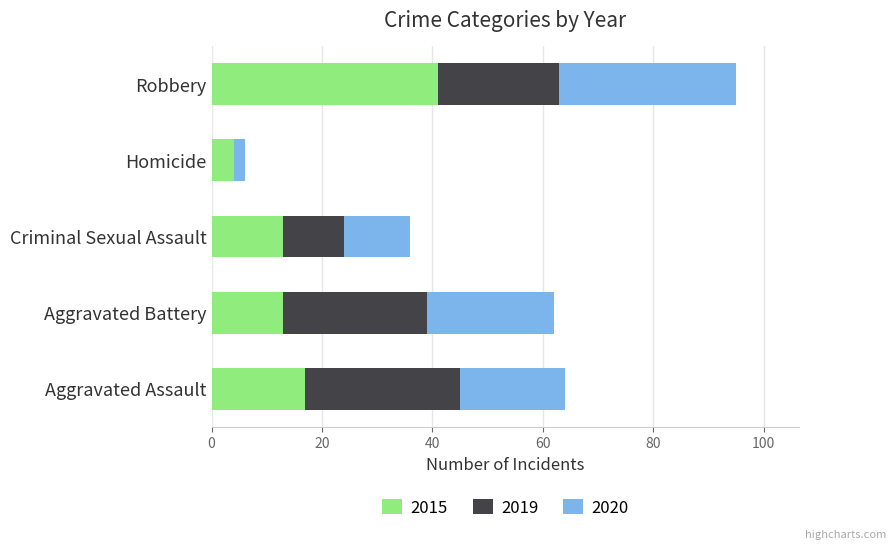

At which category is the sum across all series the highest?

Robbery